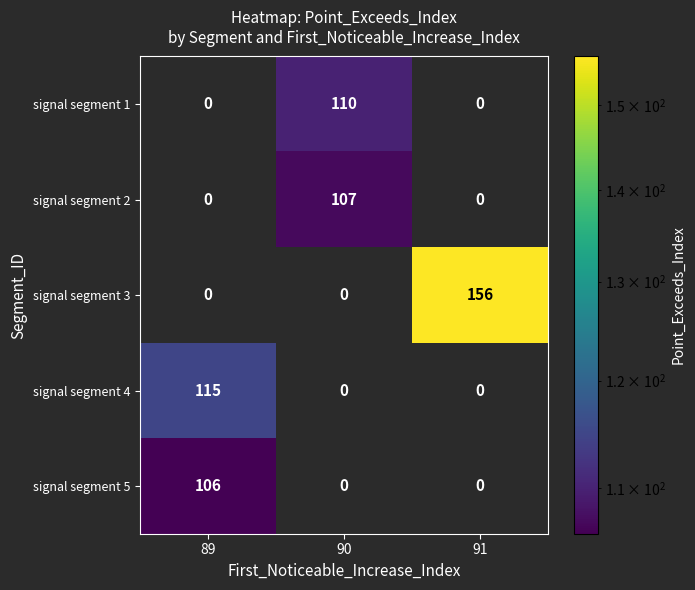

List the series in order of their peak value, highest first.

signal segment 3, signal segment 4, signal segment 1, signal segment 2, signal segment 5